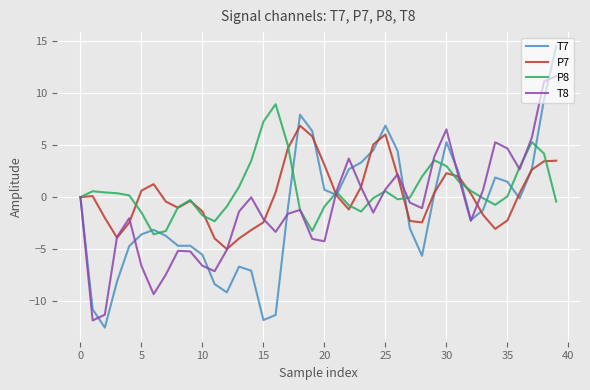

What is the highest value of the P8 series?

8.9